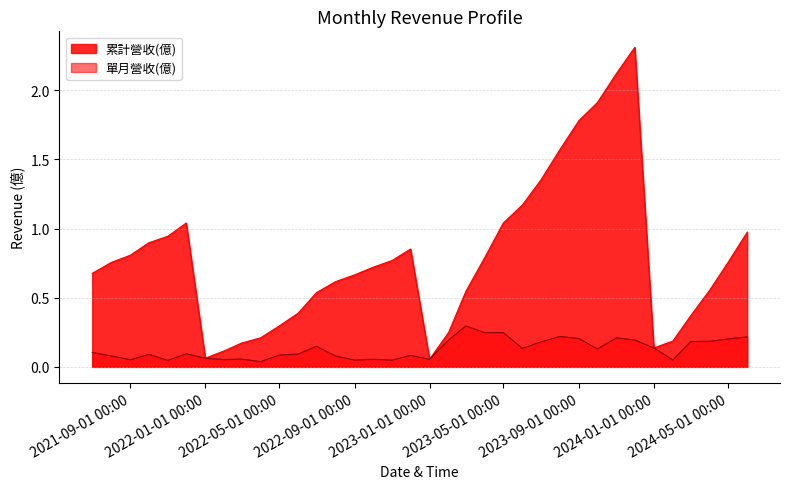

True or false: 單月營收(億) and 累計營收(億) cross at least once.

False